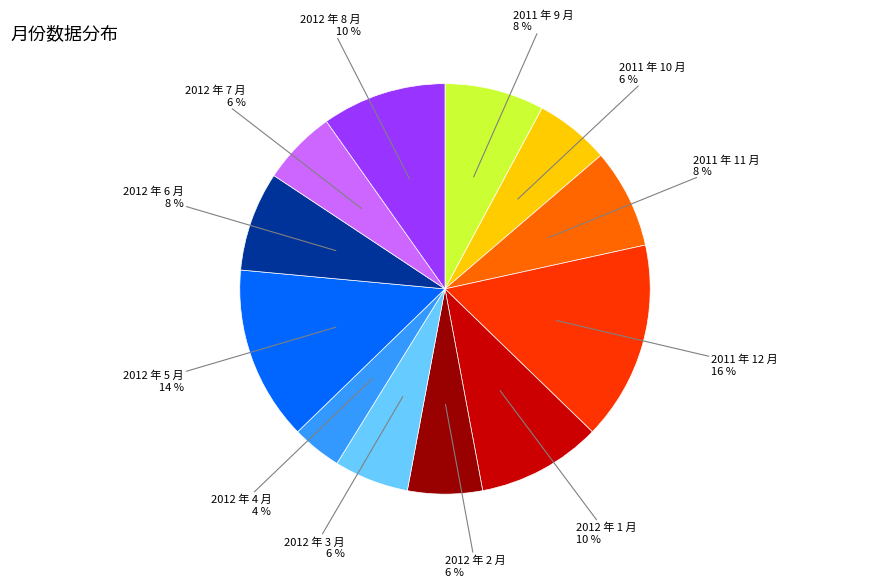

Combined, do 2012 年 1 月 and 2012 年 6 月 account for over 50%?

No